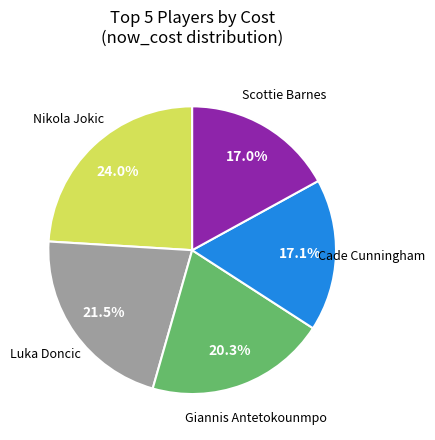

How many segments does this pie chart have?

5